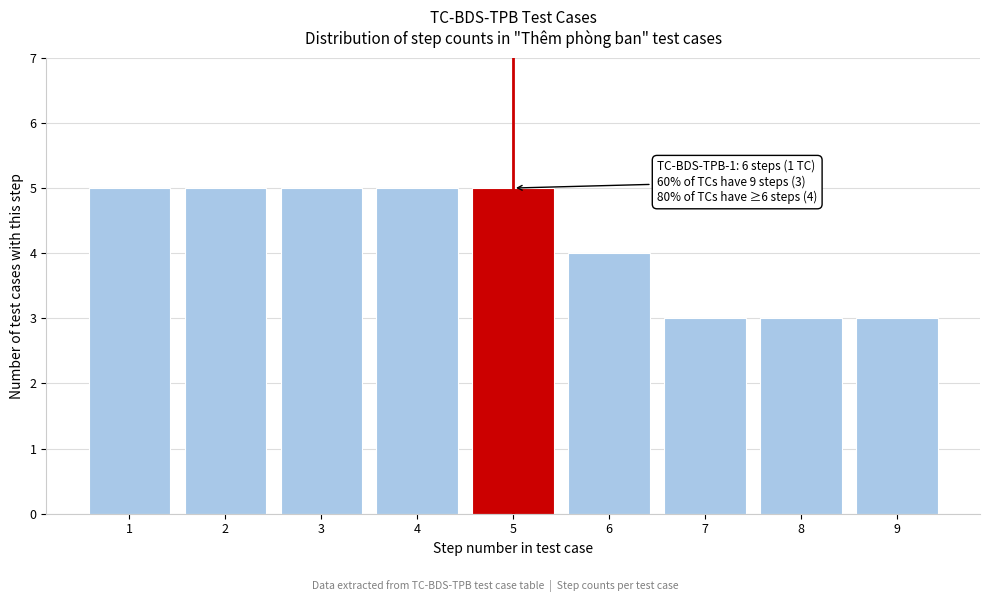

Reading left to right, extract all data points from this chart.

5	5	5	5	5	4	3	3	3